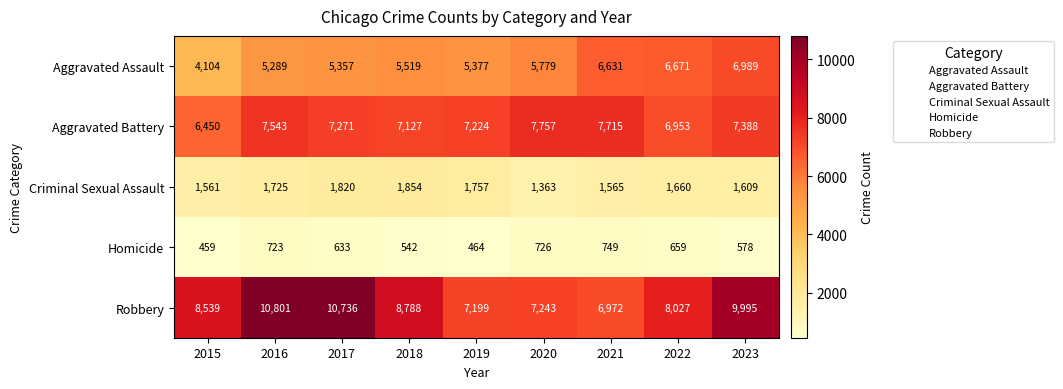

Which series has the largest total across all categories?

Robbery